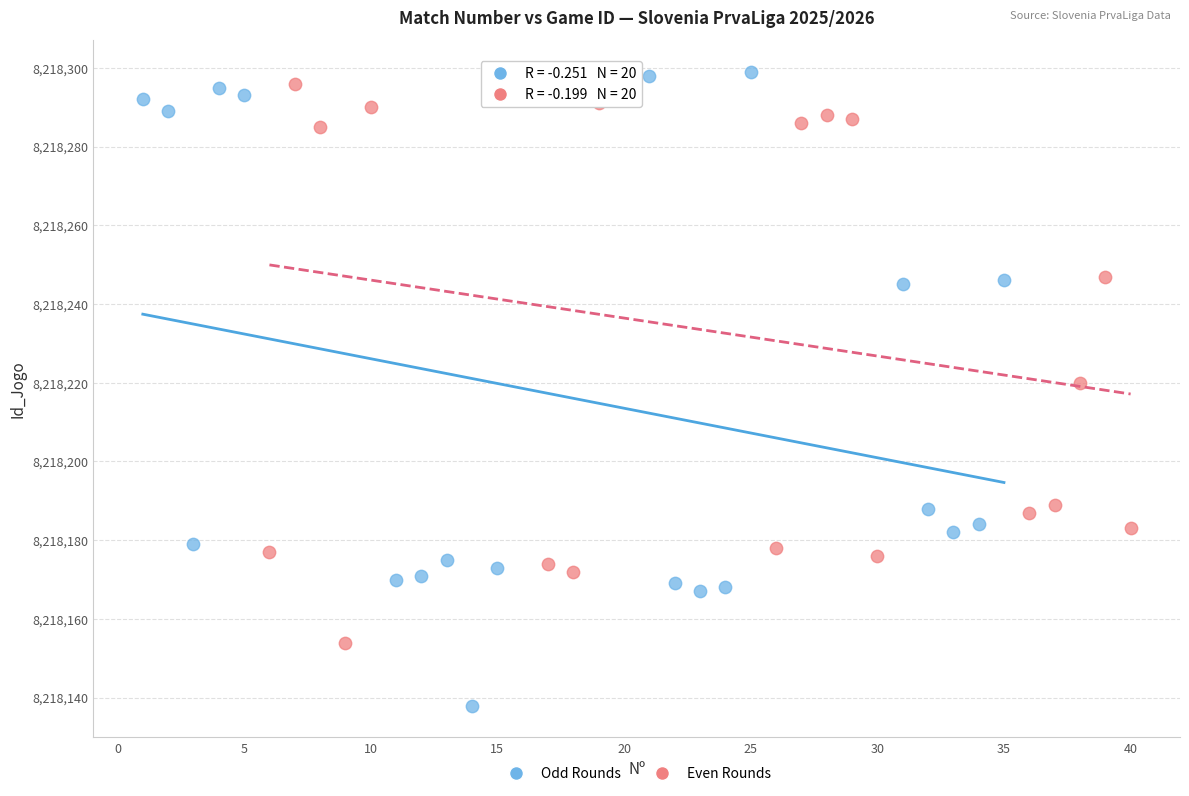

Which series contains the highest Y value?

Odd Rounds